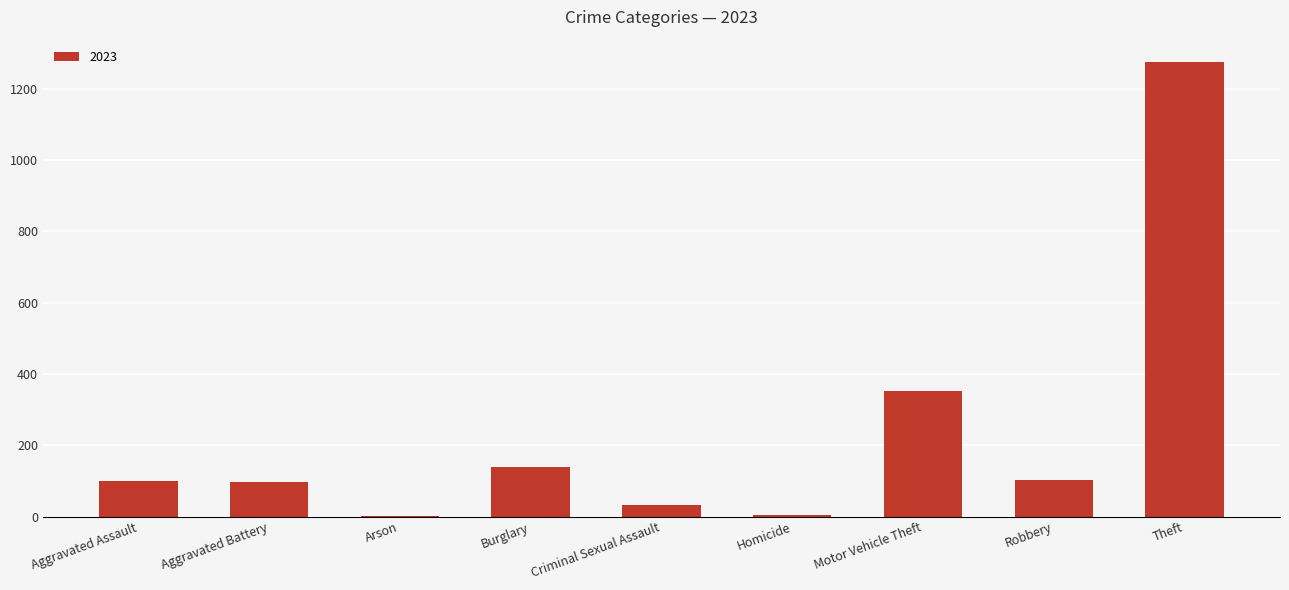

What is the change in value from Aggravated Assault to Burglary?

+38